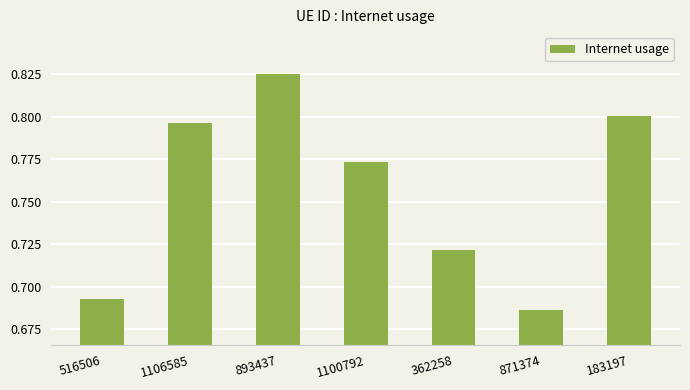

Which label corresponds to the smallest value in the chart?

871374